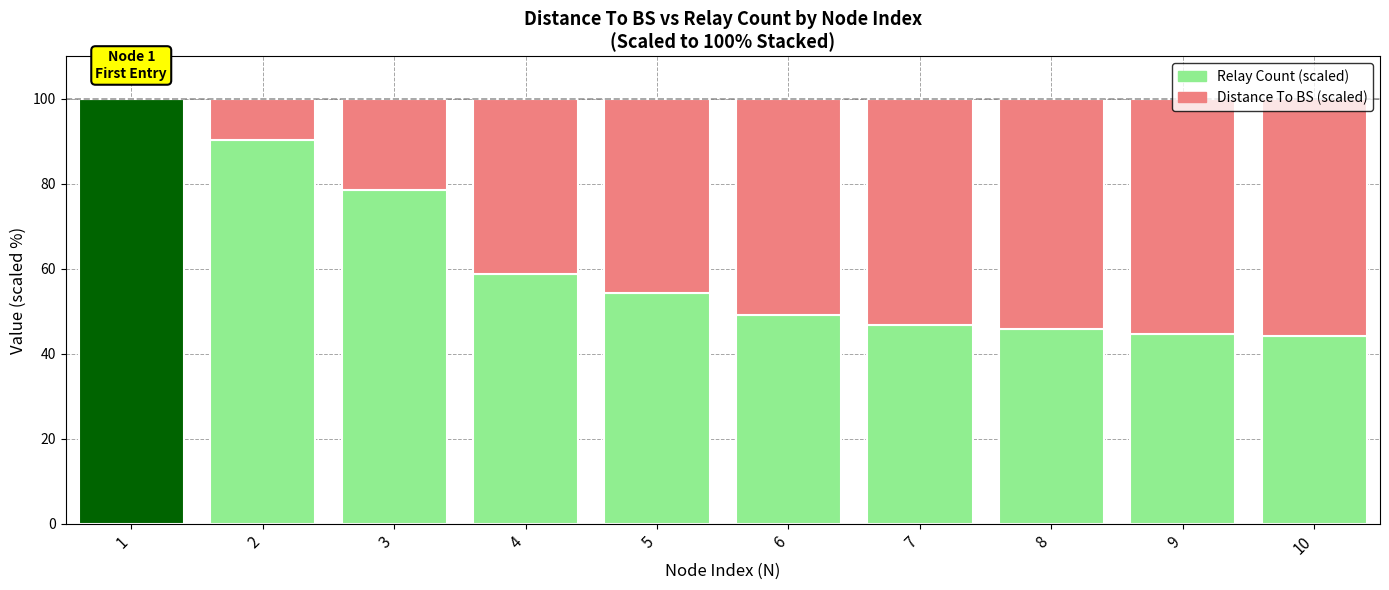

What is the difference between the maximum and minimum values in the Relay Count (scaled) series?

55.8